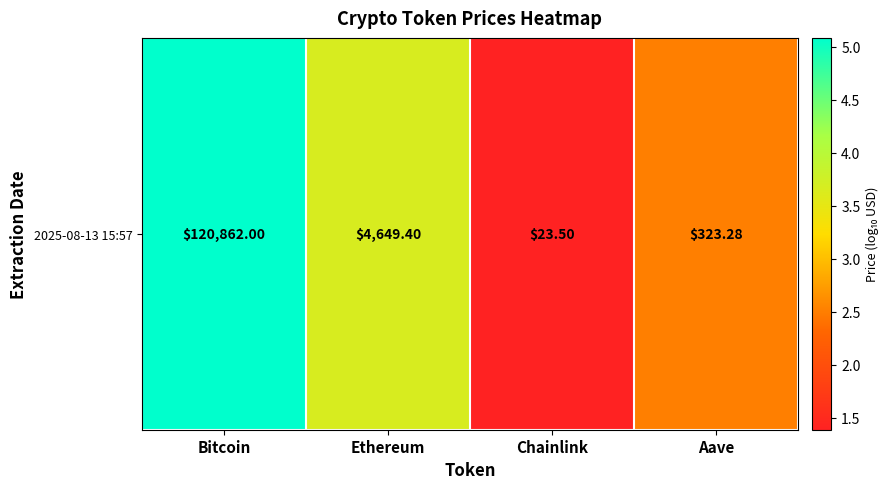

List the labels in order of value, smallest first.

Chainlink, Aave, Ethereum, Bitcoin